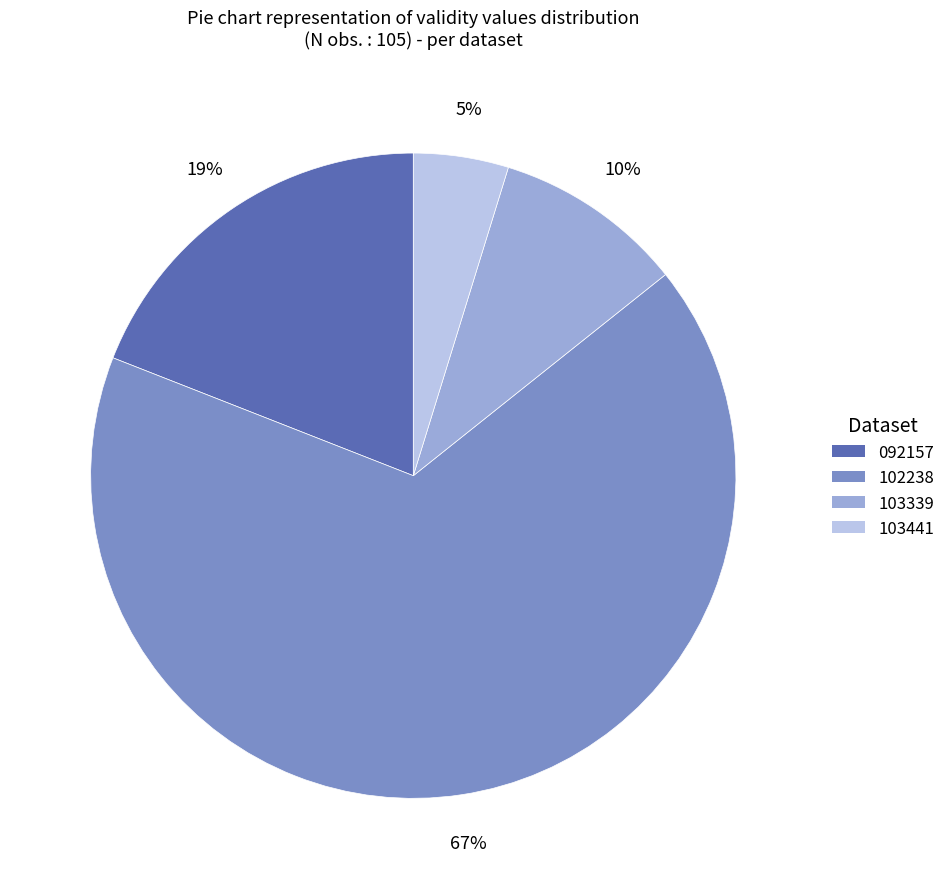

Does any single category account for the majority?

Yes